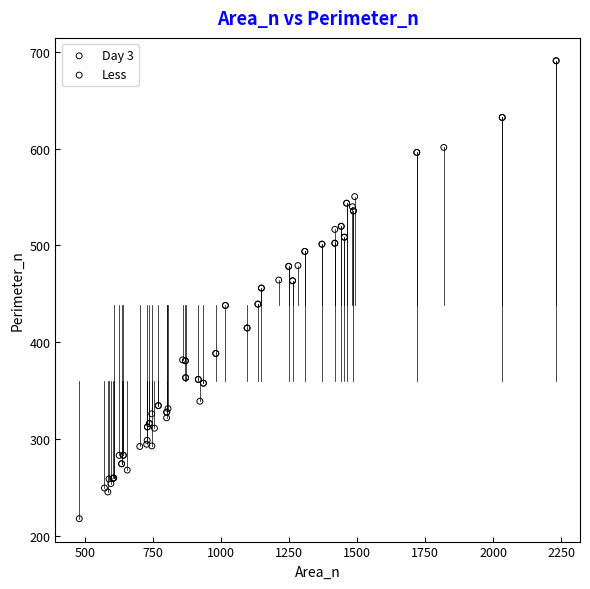

Which series has the widest spread of Y values?

Less